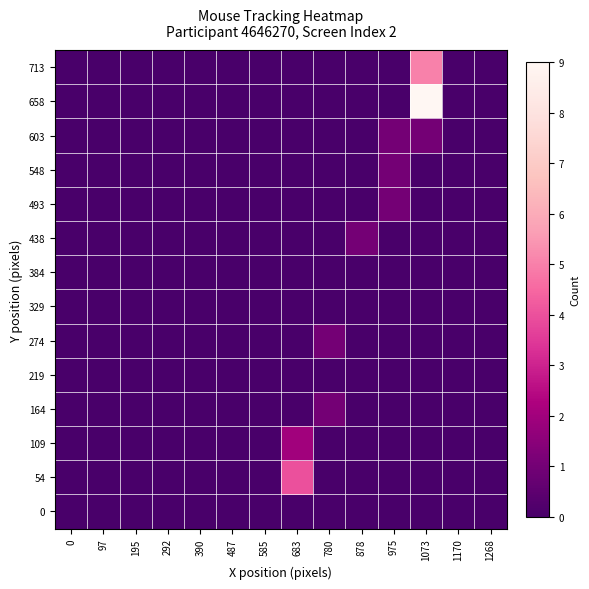

How many categories are shown in the chart?

14